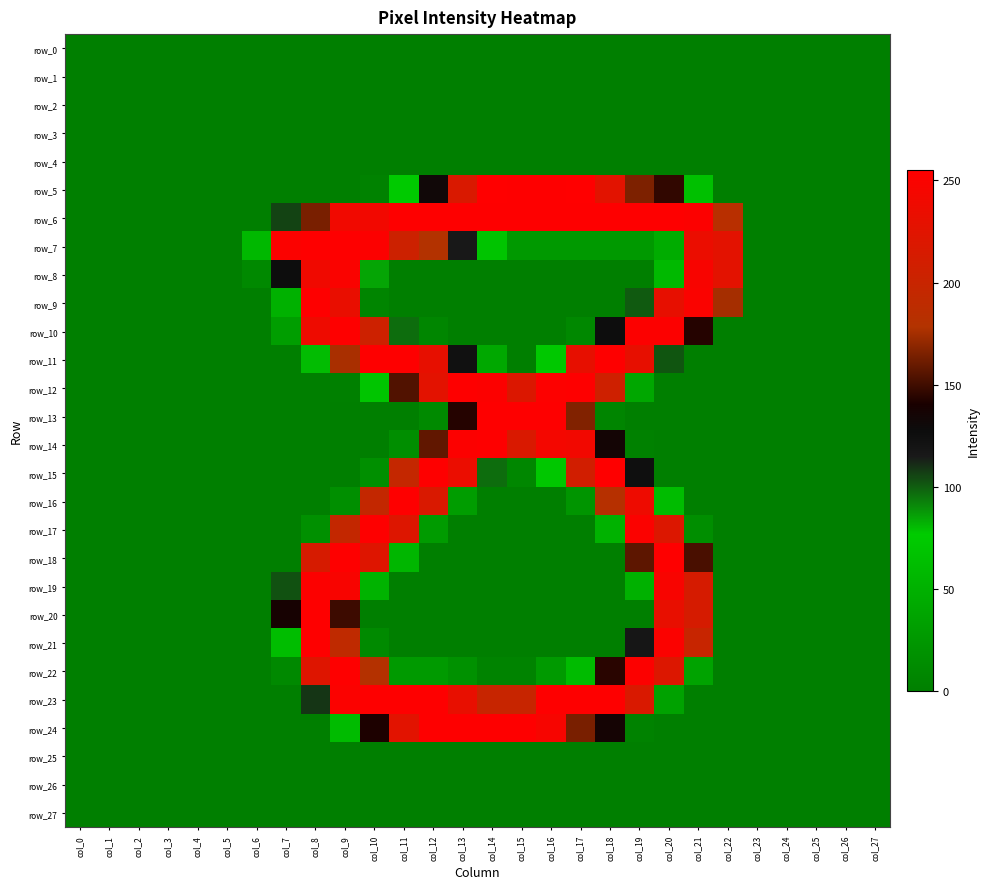

List the series in order of their peak value, highest first.

row_5, row_6, row_7, row_9, row_10, row_11, row_12, row_13, row_14, row_15, row_16, row_17, row_18, row_20, row_21, row_22, row_23, row_24, row_19, row_8, row_0, row_1, row_2, row_3, row_4, row_25, row_26, row_27